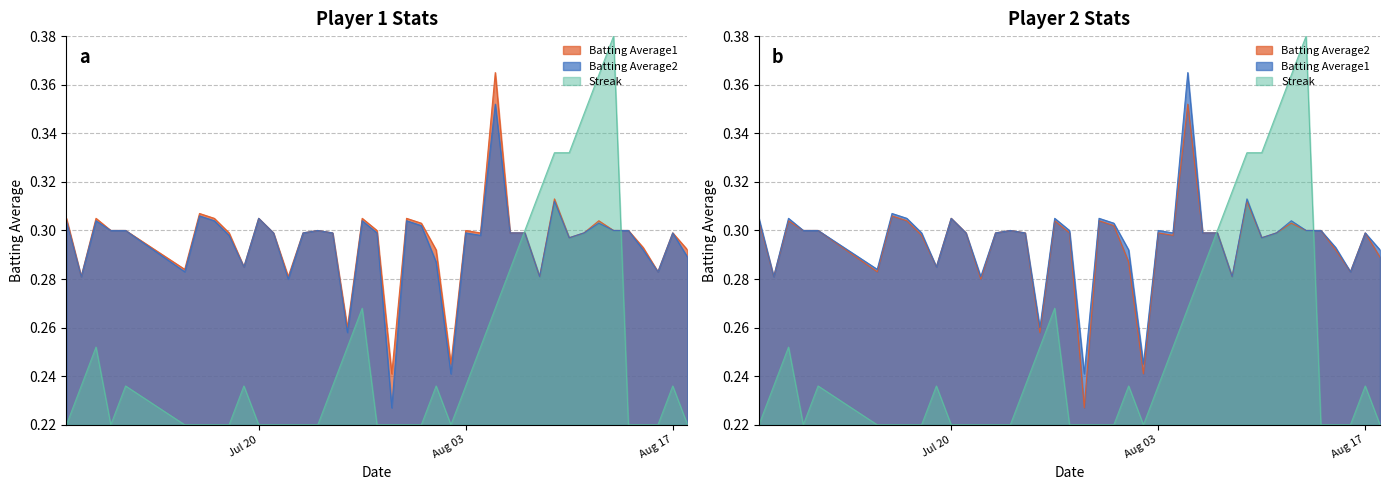

What is the total value across all series at 2010-08-04?

0.8